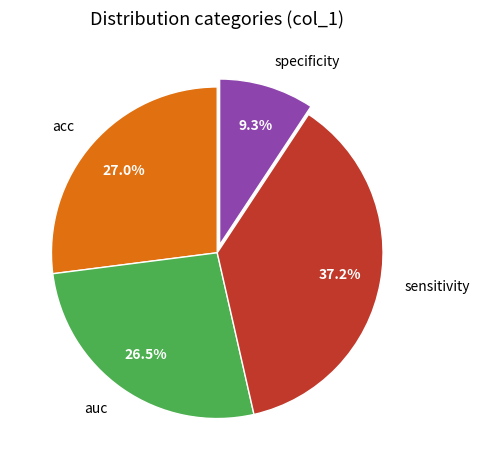

Count the number of slices in the pie.

4